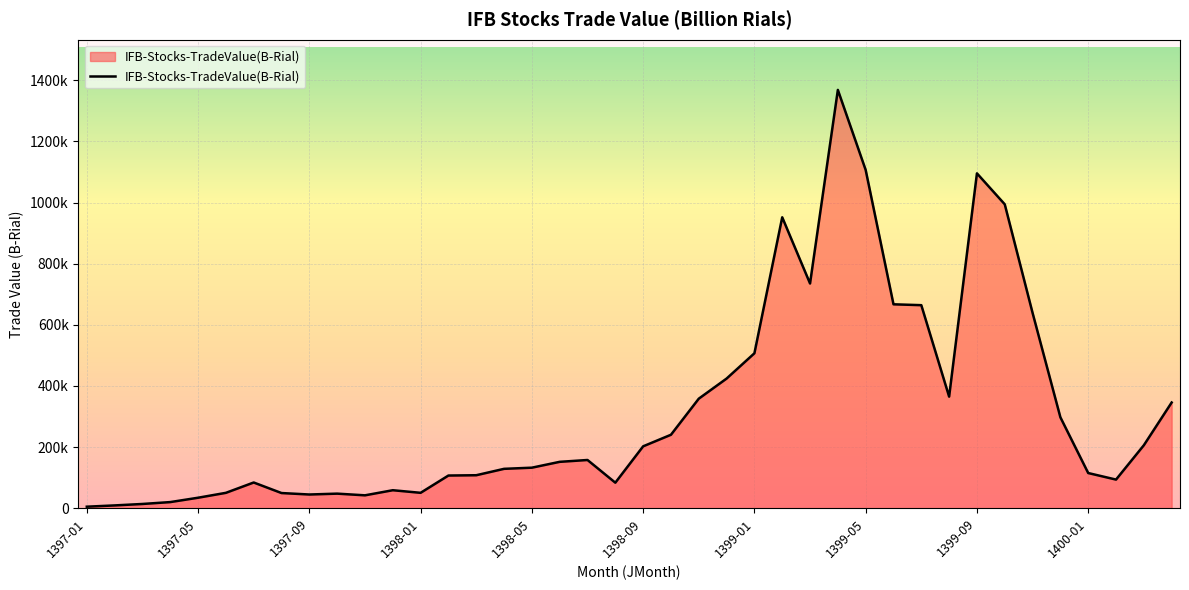

What is the value of the 13th point from the left?

50259.0